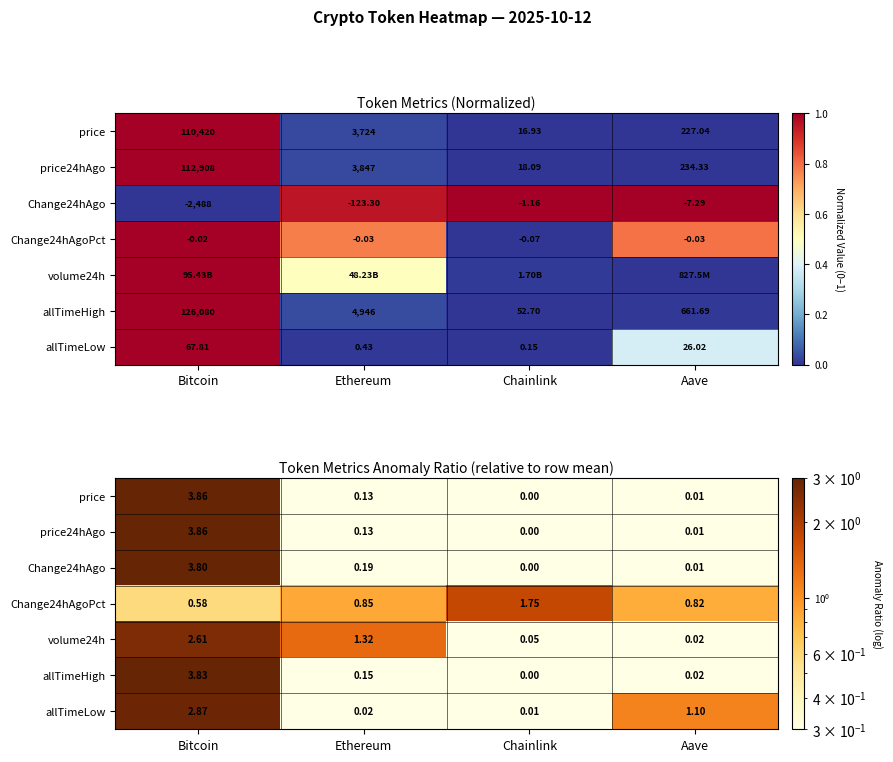

The value of price at Aave is 0.0. True or false?

False